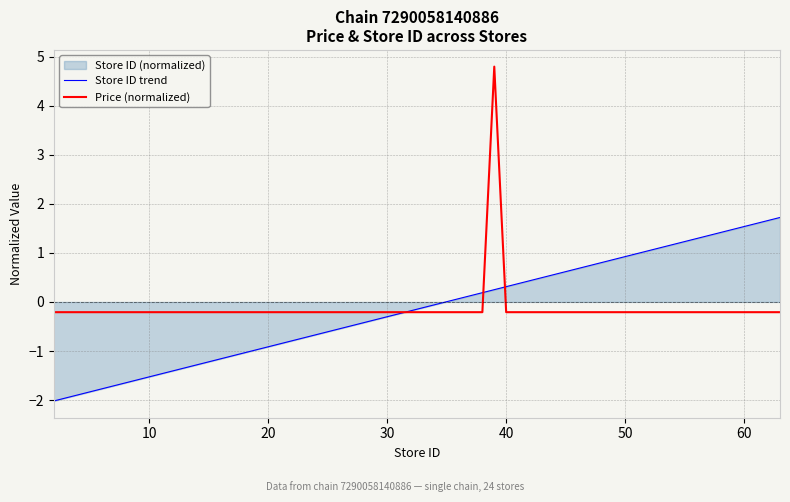

Rank the series by their average value, from highest to lowest.

Store ID trend, Price (normalized)